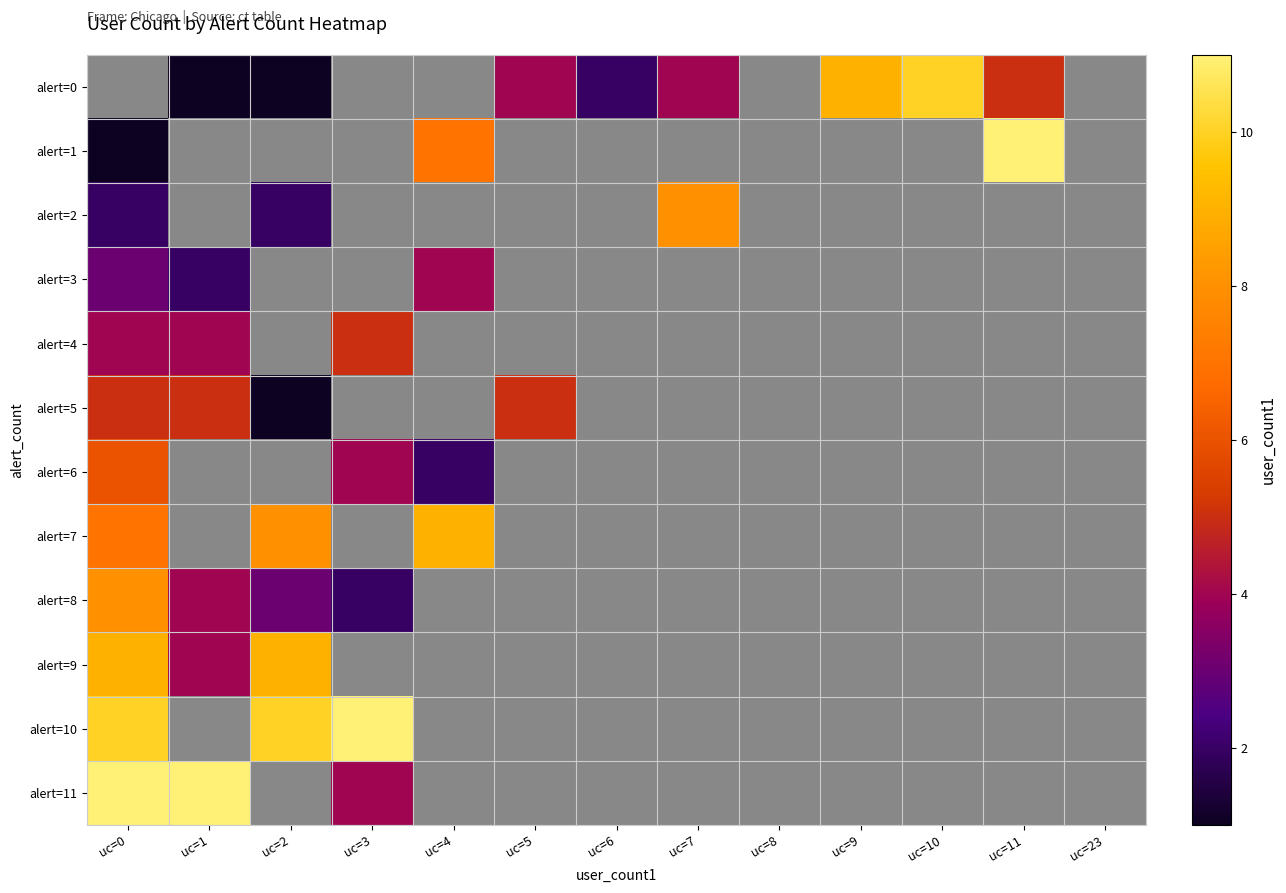

Rank the series at uc=3 from highest to lowest value.

alert=10, alert=4, alert=6, alert=11, alert=8, alert=0, alert=1, alert=2, alert=3, alert=5, alert=7, alert=9